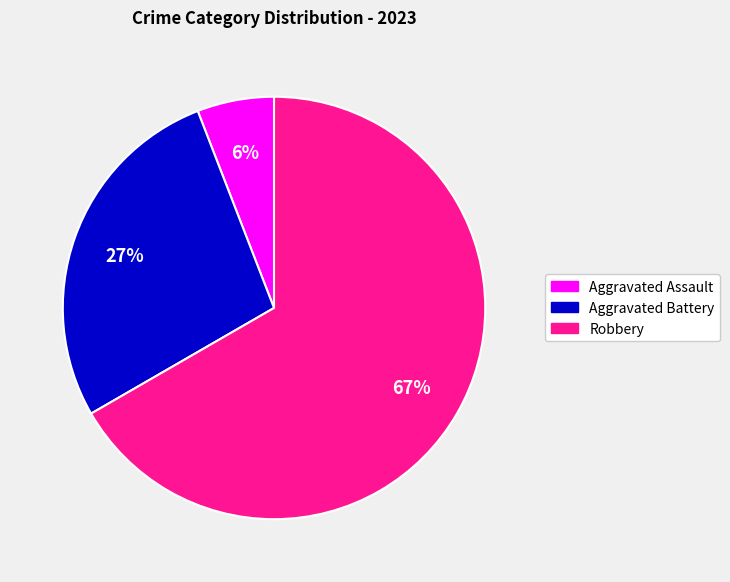

What is the ratio of the value at Aggravated Battery to the value at Robbery?

0.4